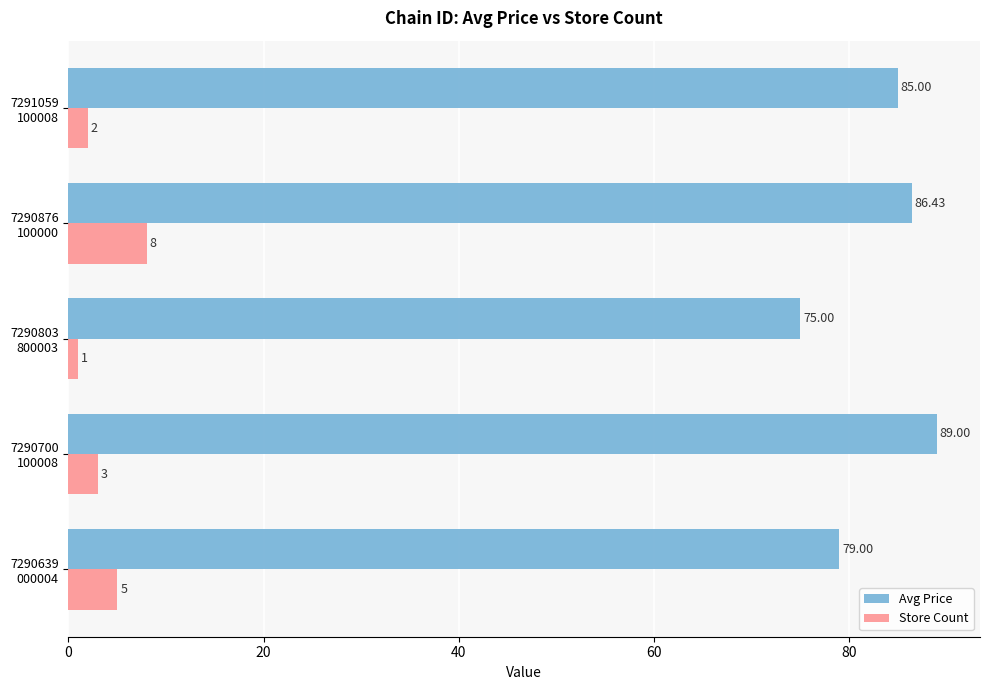

How many categories are shown in the chart?

5